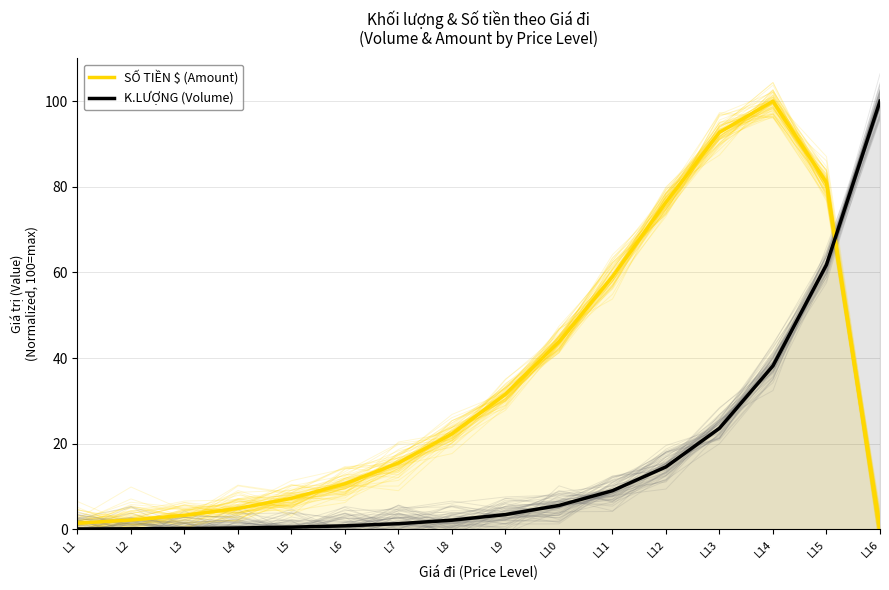

After their last crossing, which series has the higher values: K.LƯỢNG (Volume) or SỐ TIỀN $ (Amount)?

K.LƯỢNG (Volume)